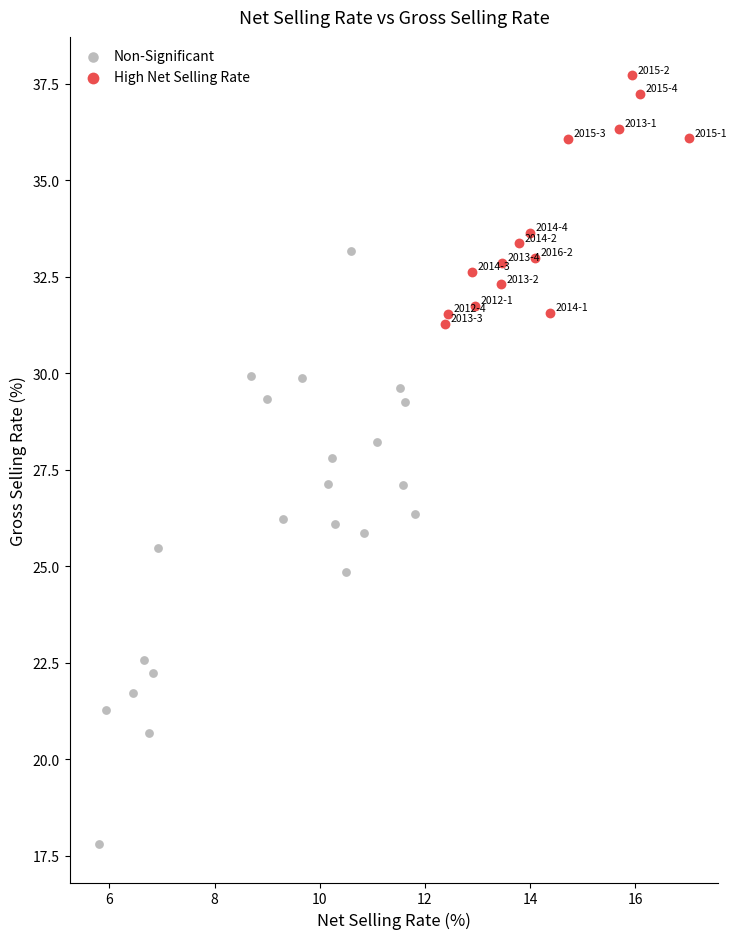

What are all the series names shown in the legend?

Non-Significant, High Net Selling Rate